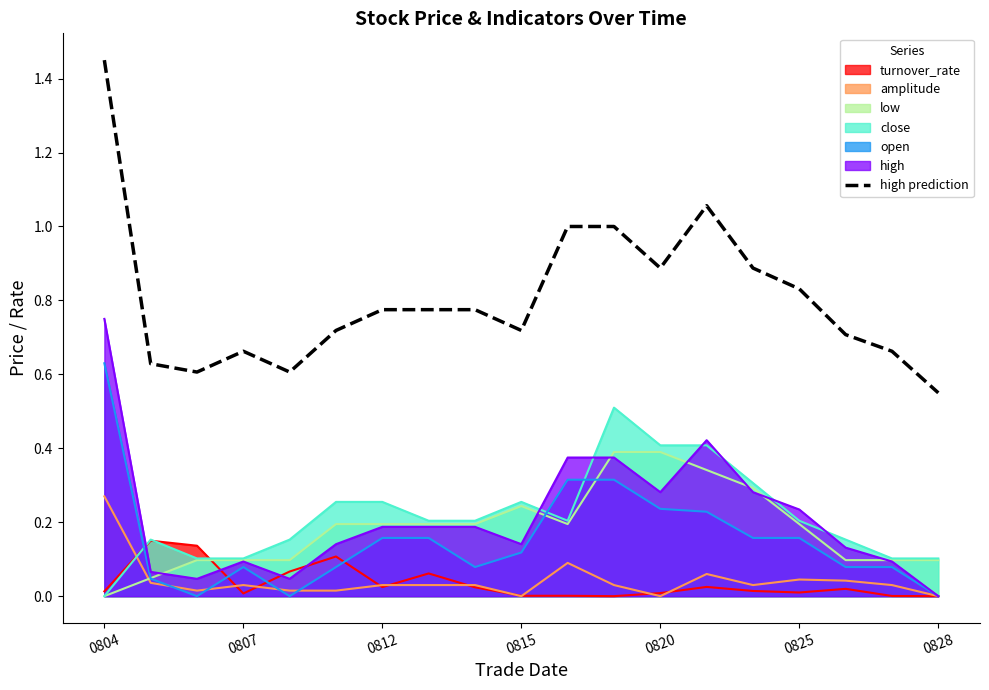

Which series has the widest spread of values?

high prediction